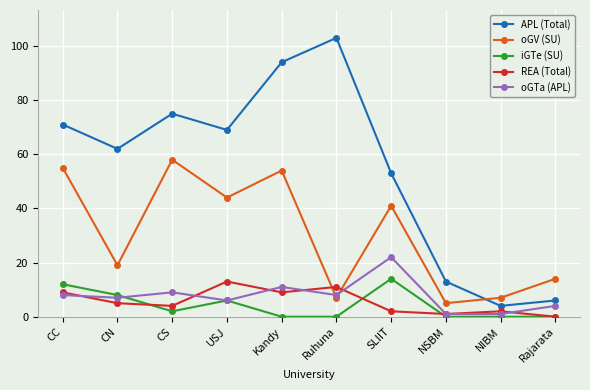

Reading left to right, transcribe all the data shown in this chart.

APL (Total): CC=71	CN=62	CS=75	USJ=69	Kandy=94	Ruhuna=103	SLIIT=53	NSBM=13	NIBM=4	Rajarata=6
oGV (SU): CC=55	CN=19	CS=58	USJ=44	Kandy=54	Ruhuna=7	SLIIT=41	NSBM=5	NIBM=7	Rajarata=14
iGTe (SU): CC=12	CN=8	CS=2	USJ=6	Kandy=0	Ruhuna=0	SLIIT=14	NSBM=0	NIBM=0	Rajarata=0
REA (Total): CC=9	CN=5	CS=4	USJ=13	Kandy=9	Ruhuna=11	SLIIT=2	NSBM=1	NIBM=2	Rajarata=0
oGTa (APL): CC=8	CN=7	CS=9	USJ=6	Kandy=11	Ruhuna=8	SLIIT=22	NSBM=1	NIBM=1	Rajarata=4